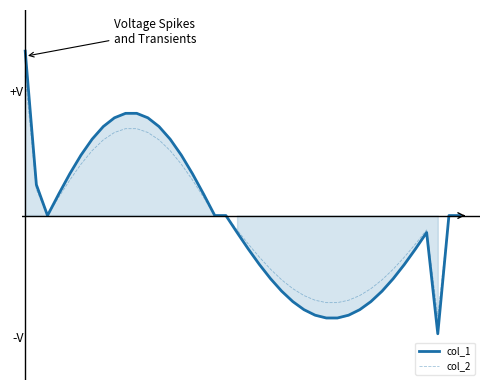

What is the value of the col_2 point at the 38th from the left?

-1.0